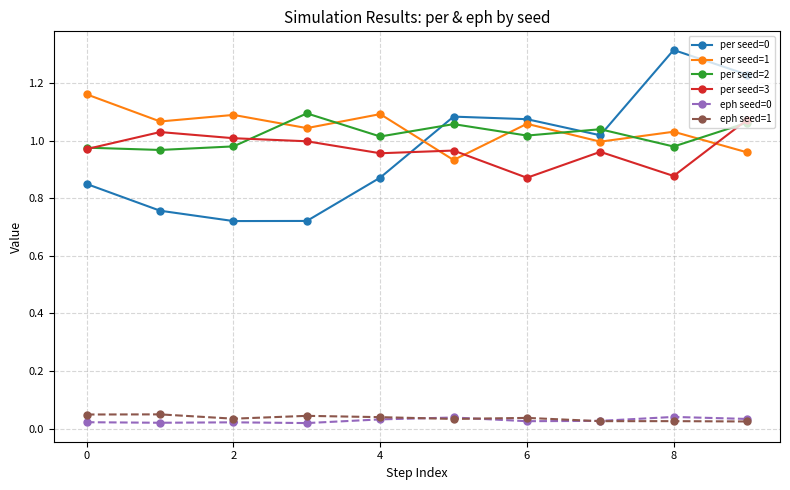

At how many categories does at least one series exceed 0?

10